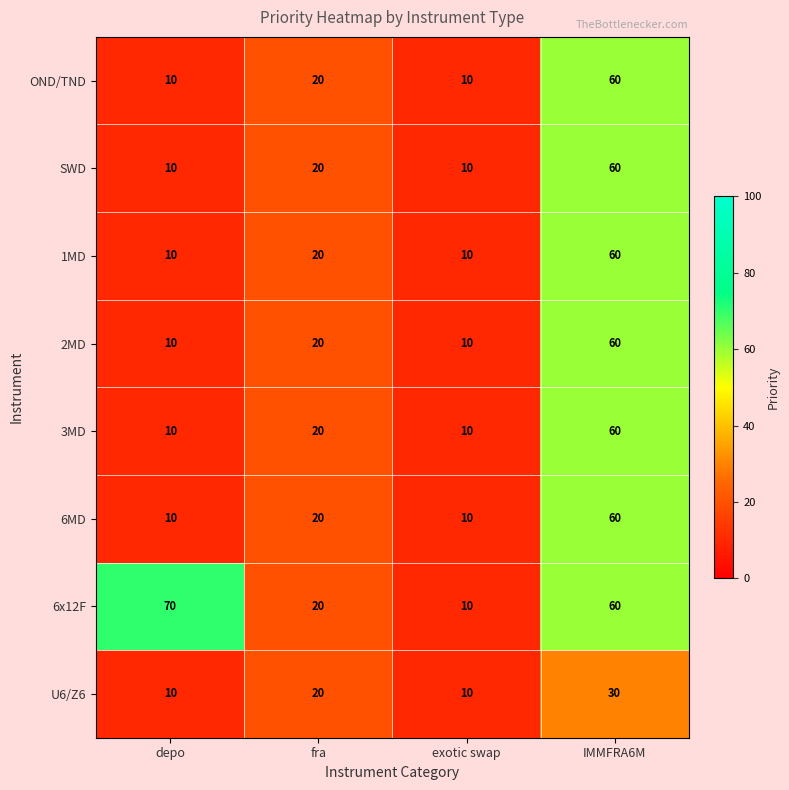

What is the difference between the second highest and second lowest values in the 1MD series?

10